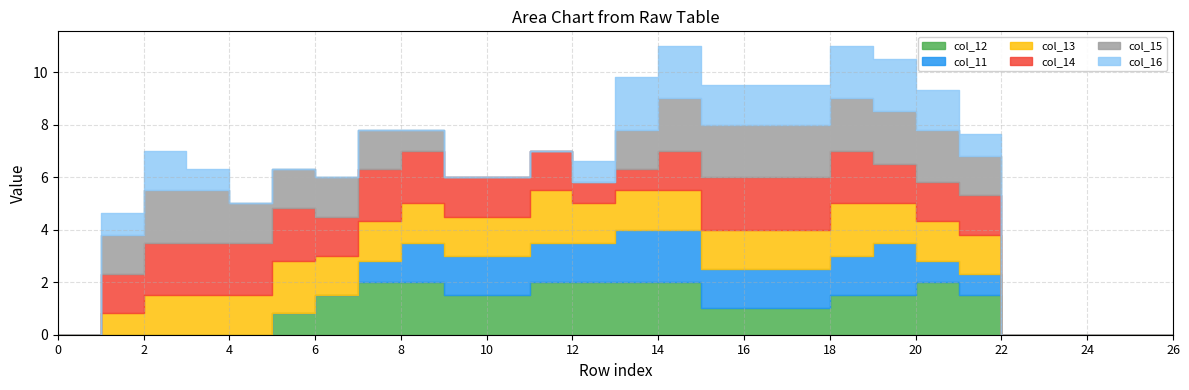

Where is col_15 nearest to the value 1?

8